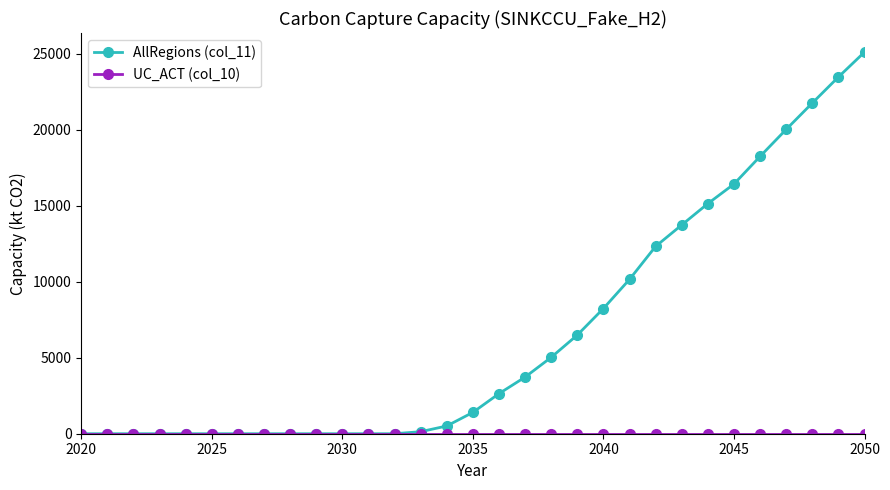

At how many categories does at least one series exceed 11898?

9